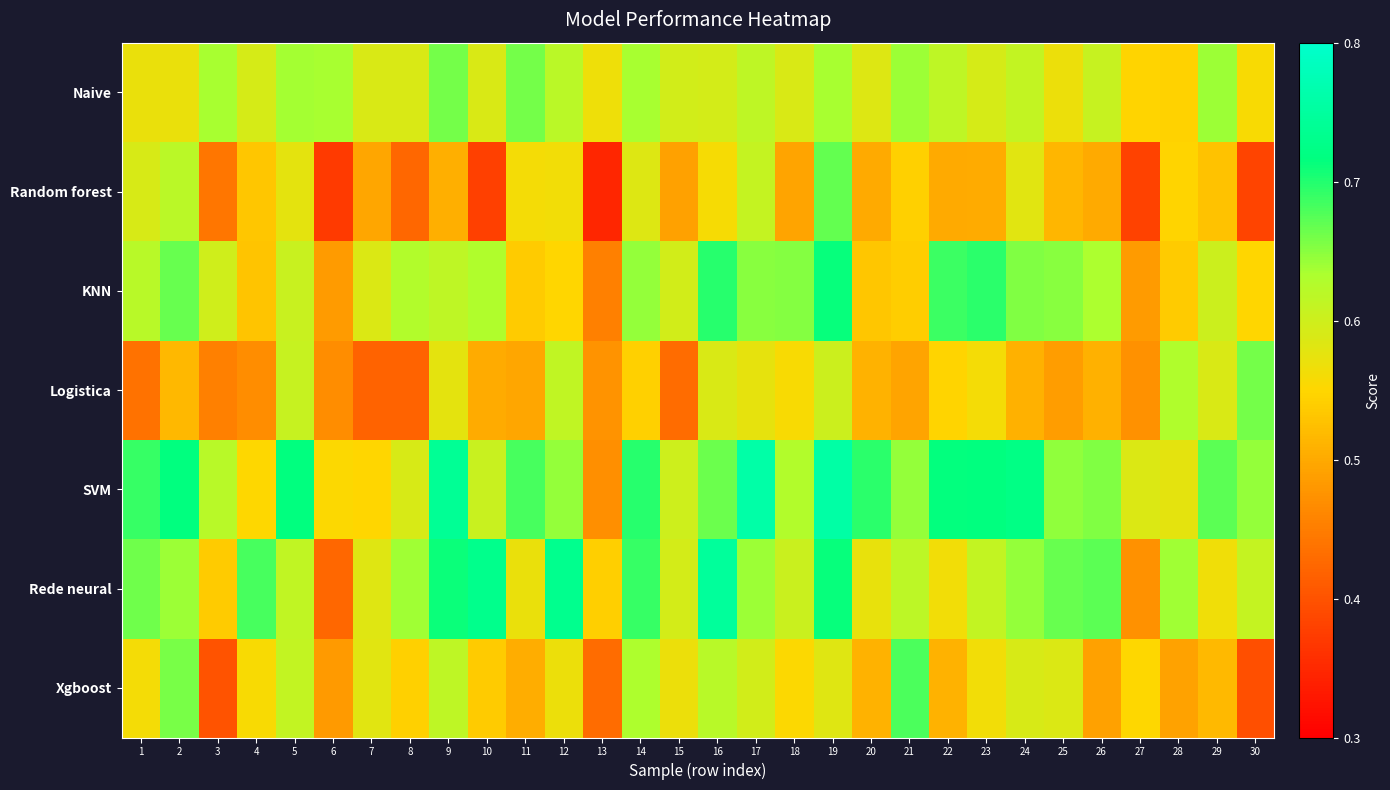

Which series changed the most between 10 and 24?

Random forest